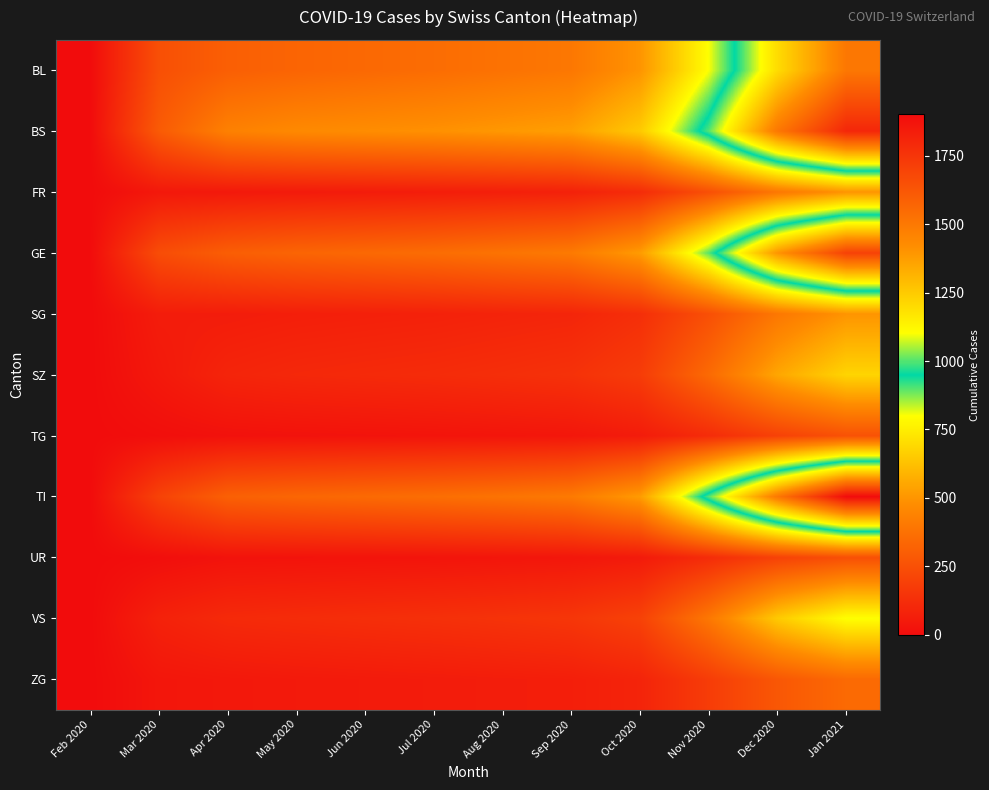

Between May 2020 and Apr 2020, which is larger?

May 2020